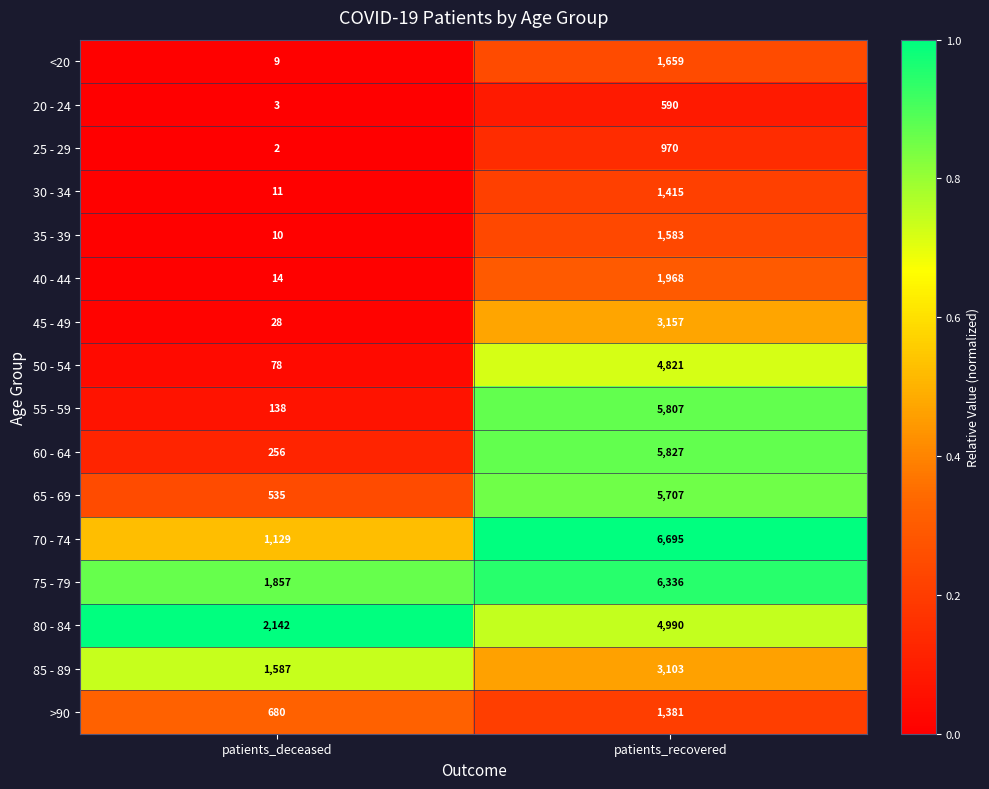

Rank the series by their maximum value, from lowest to highest.

20 - 24, 25 - 29, >90, 30 - 34, 35 - 39, <20, 40 - 44, 85 - 89, 45 - 49, 50 - 54, 80 - 84, 65 - 69, 55 - 59, 60 - 64, 75 - 79, 70 - 74